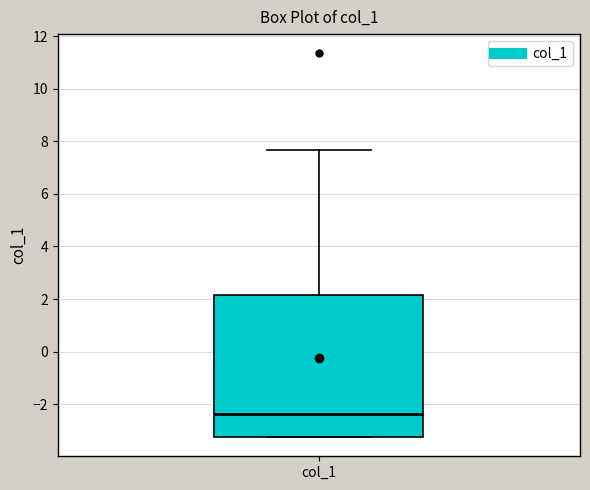

Where does the upper whisker of the box for col_1 end on the y-axis? The values are not printed on the chart, so give them approximately, as read against the axis.

7.6